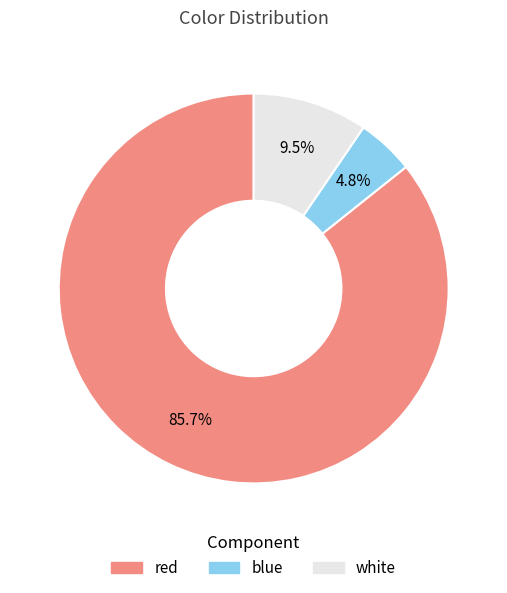

Does red represent more than half of the total?

Yes